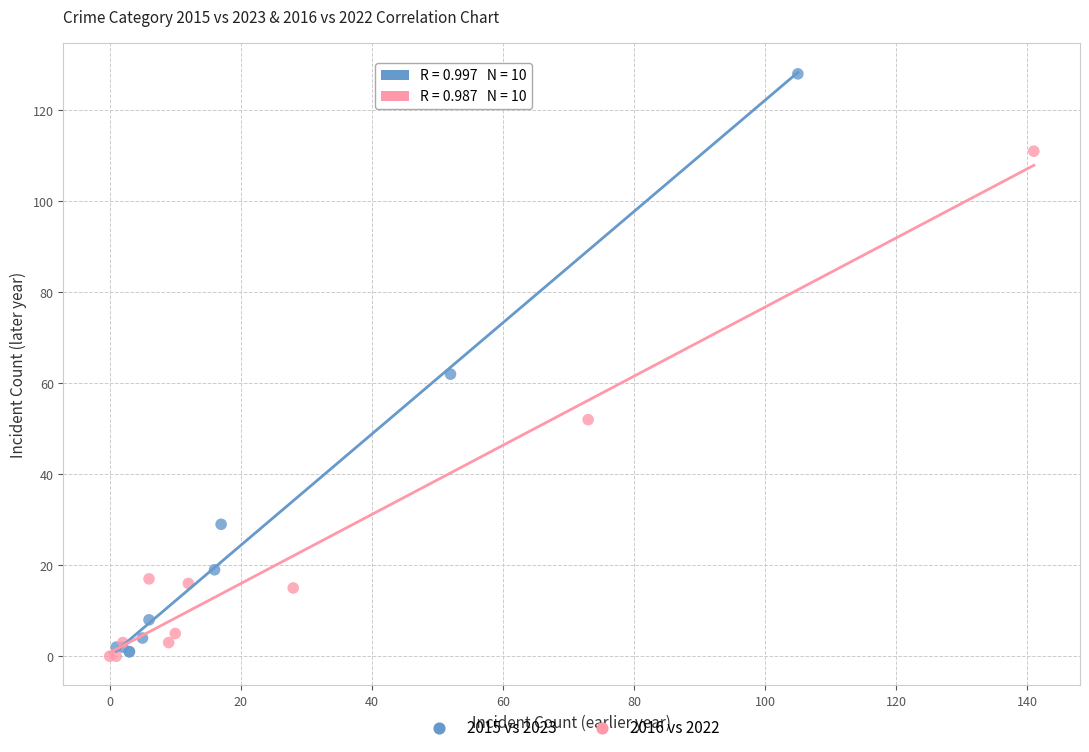

Which series reaches the maximum Y coordinate?

2015 vs 2023